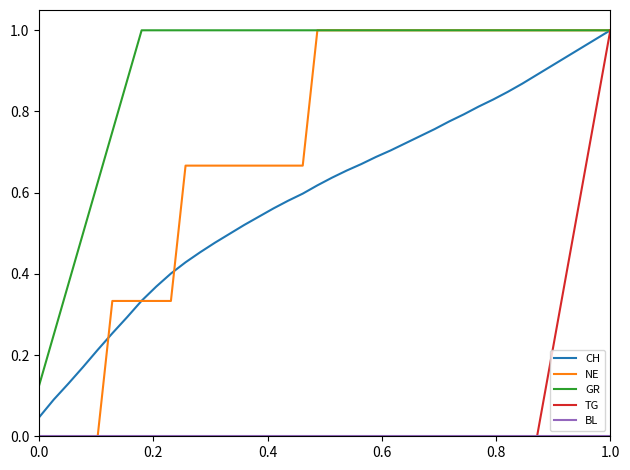

Which series has the largest total across all categories?

GR